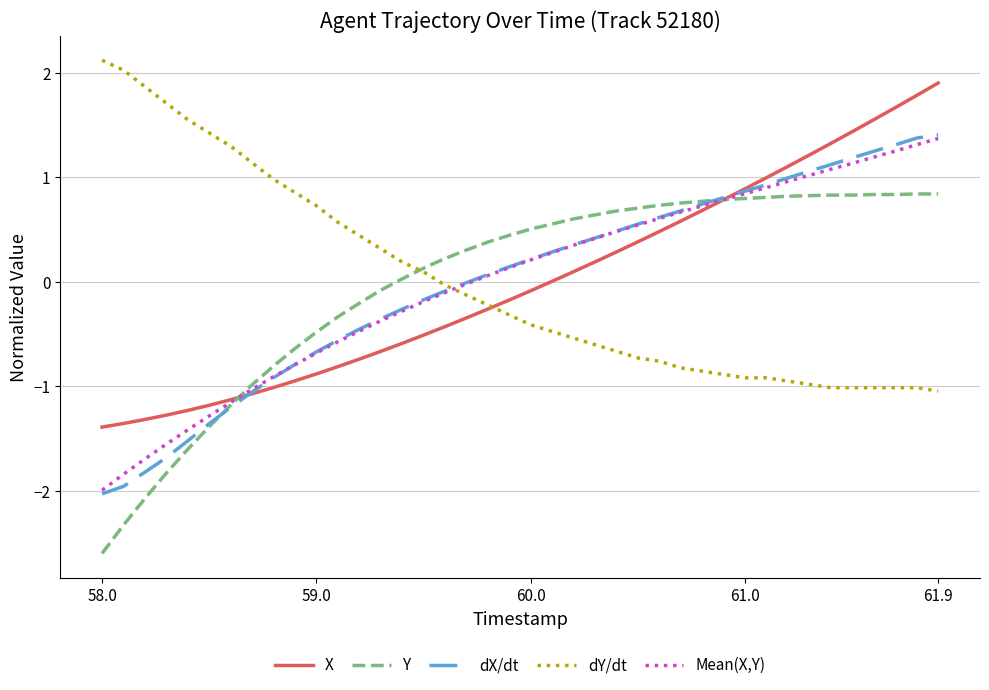

What are all the series names shown in the legend?

X, Y, dX/dt, dY/dt, Mean(X,Y)